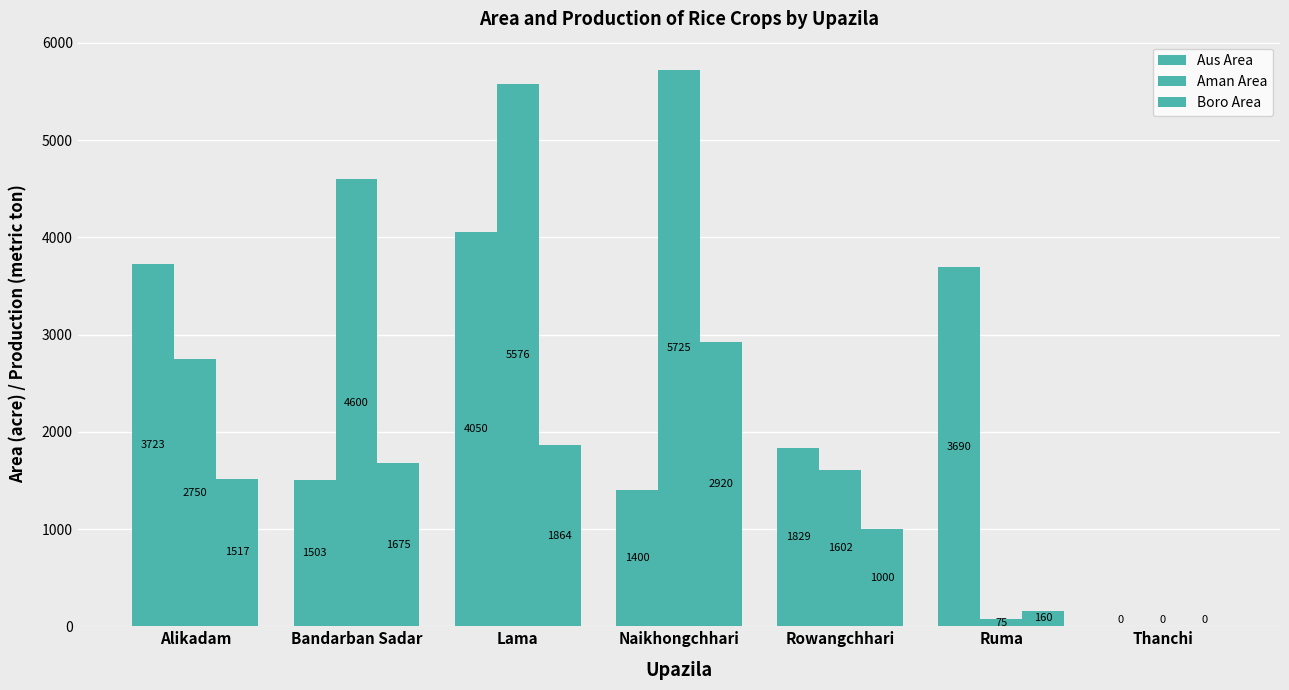

What position from the right is Bandarban Sadar?

6